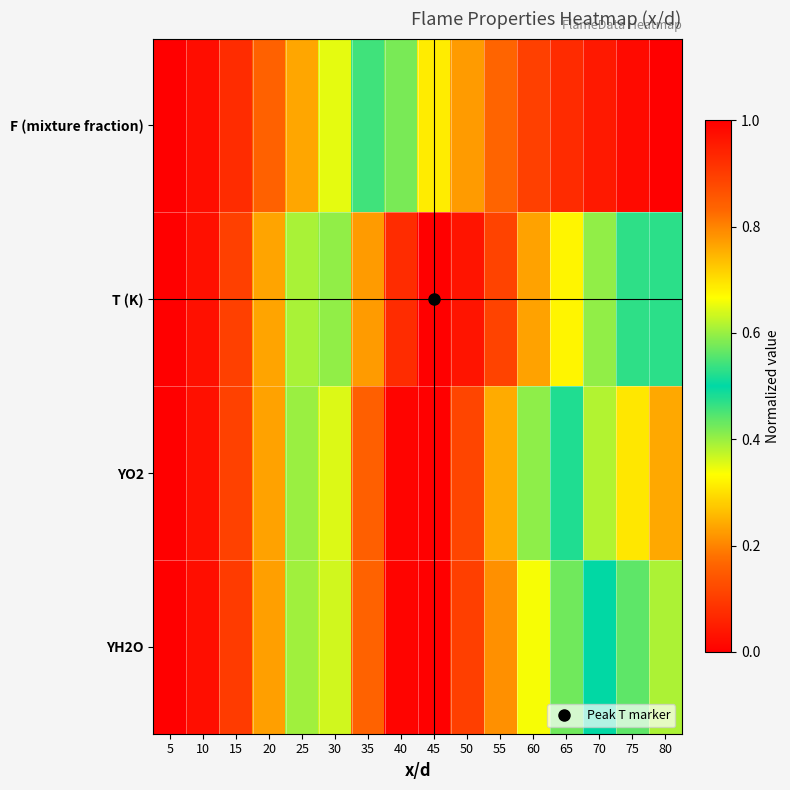

What is the difference between the highest and lowest values at 80?

0.8